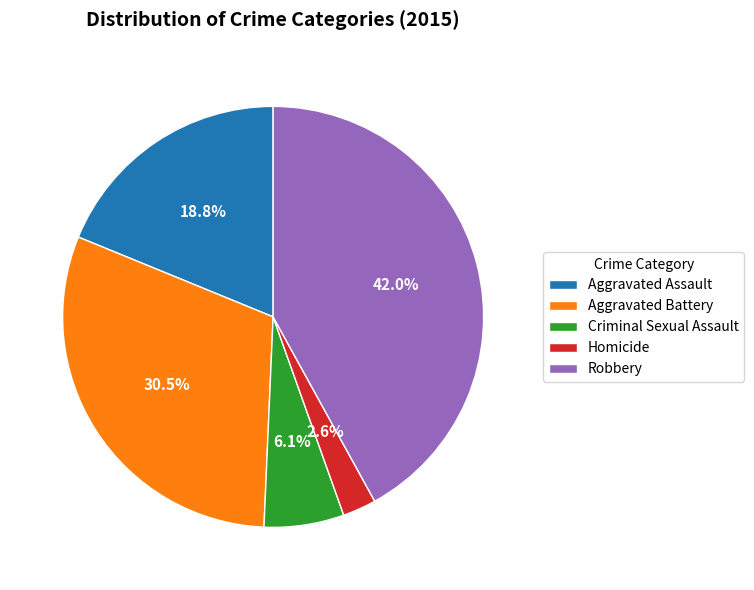

What percentage is NOT represented by Robbery?

58.0%